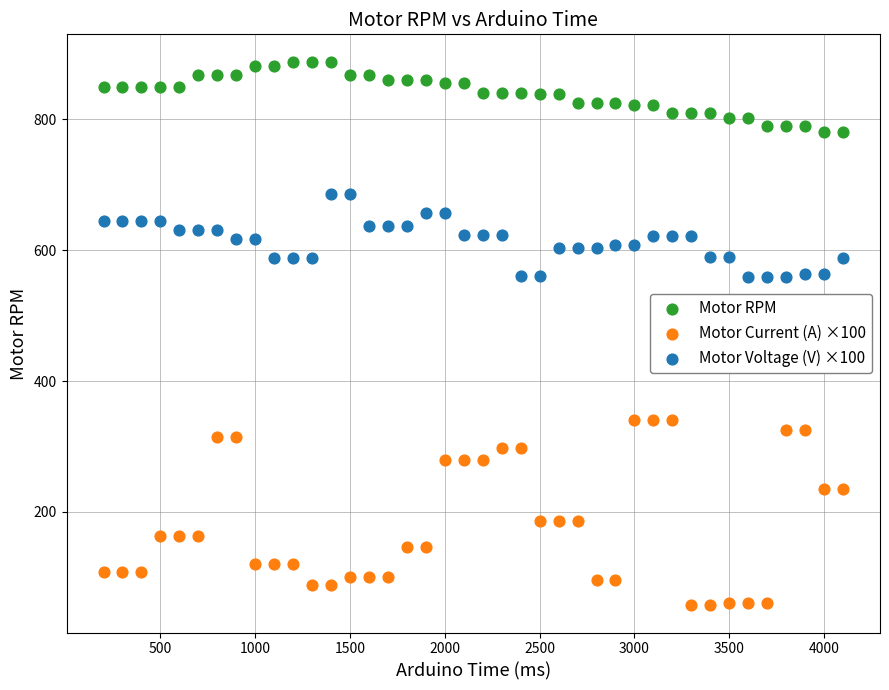

Which series reaches the maximum Y coordinate?

Motor RPM